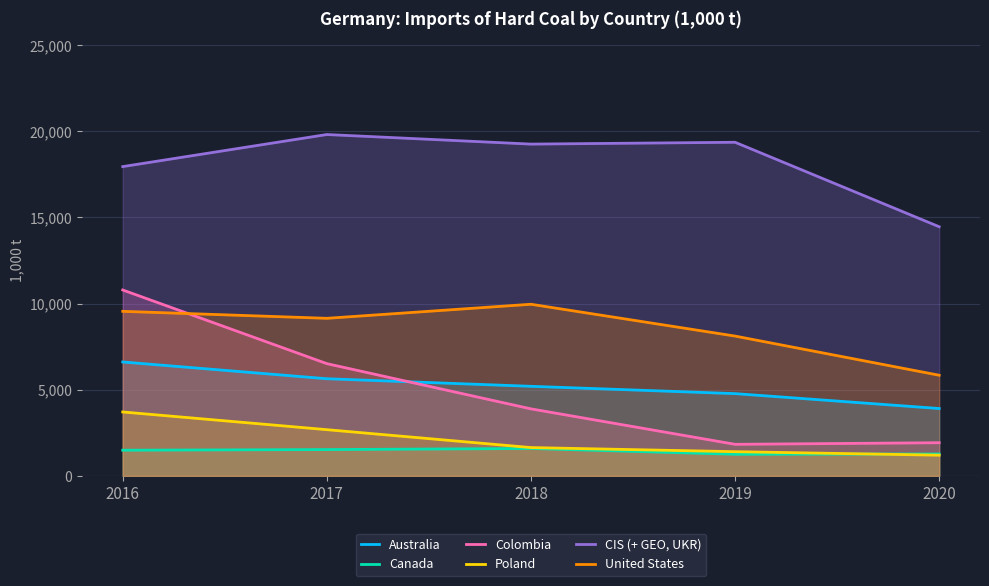

How many data points in Australia are above 5195?

2